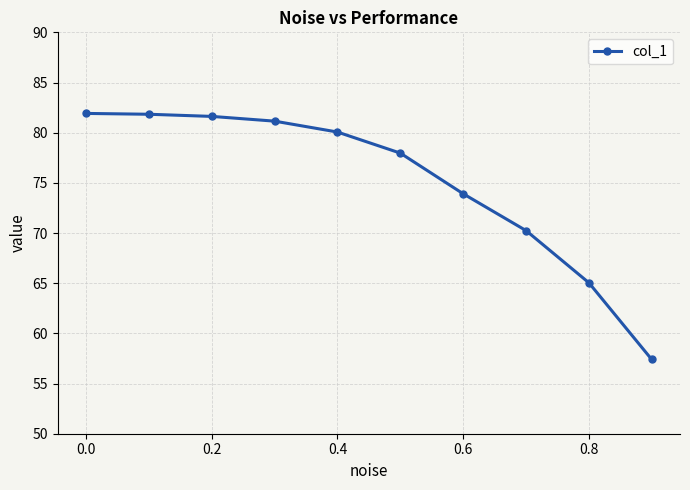

What is the difference between the second highest and second lowest values?

16.8